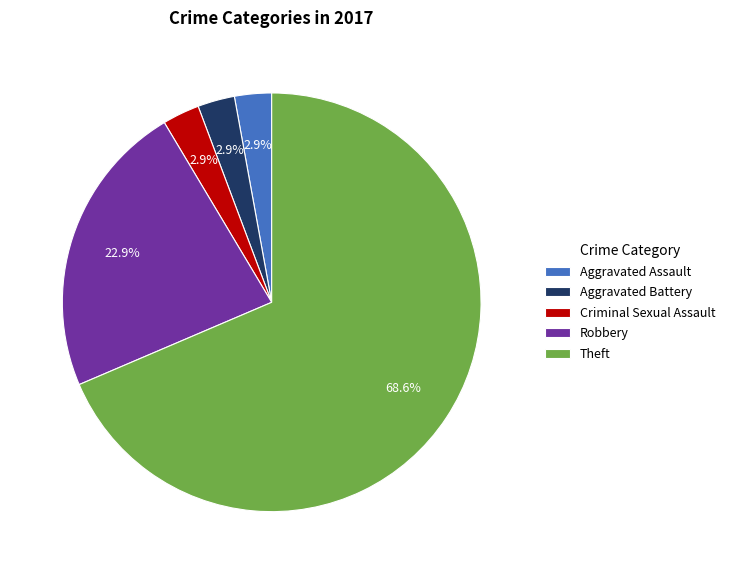

How many segments does this pie chart have?

5